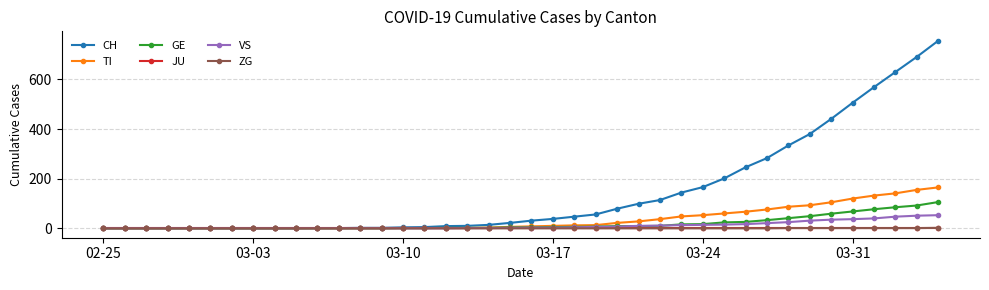

What is the greatest value displayed?

756